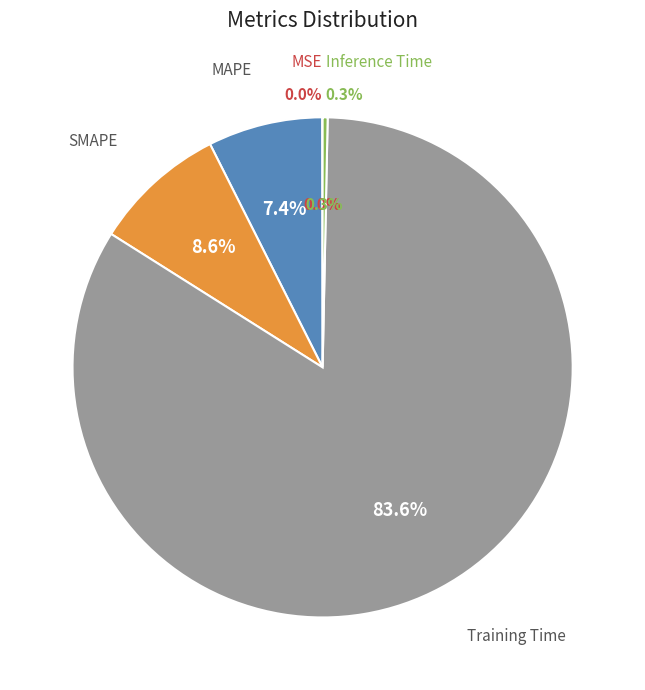

Is there a majority slice in this chart?

Yes